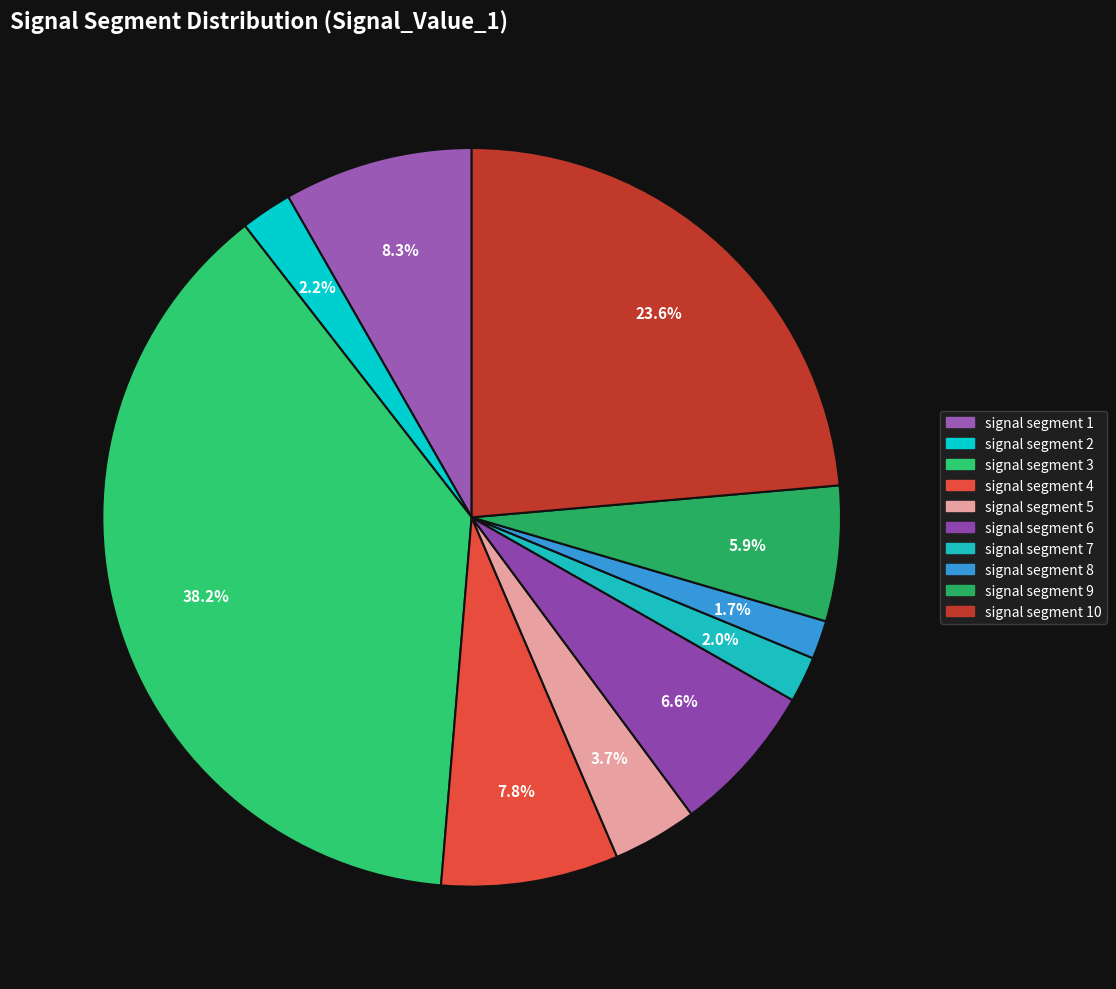

To the nearest percent, what is the average slice percentage?

10%